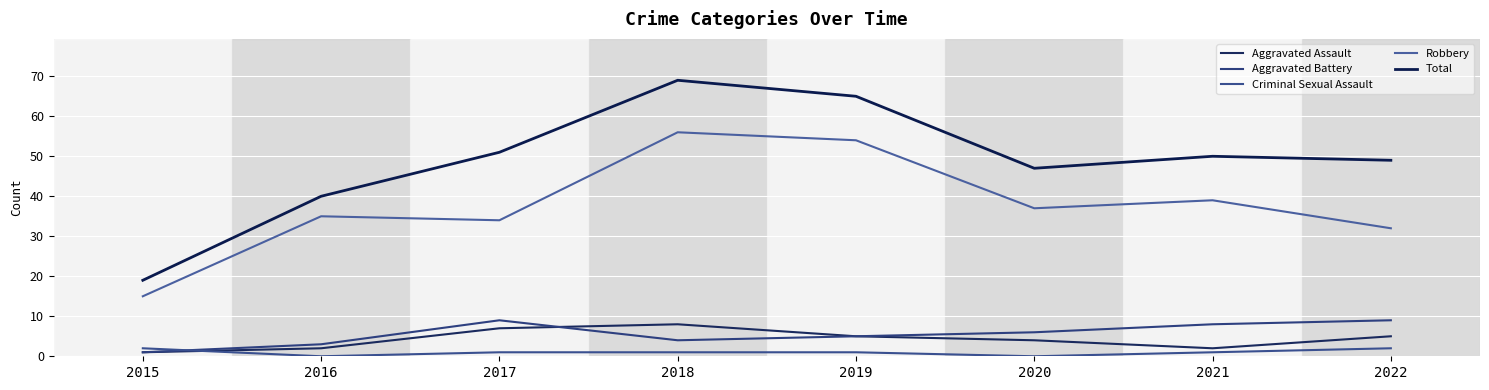

The value of Aggravated Assault at 2017 is 12. True or false?

False